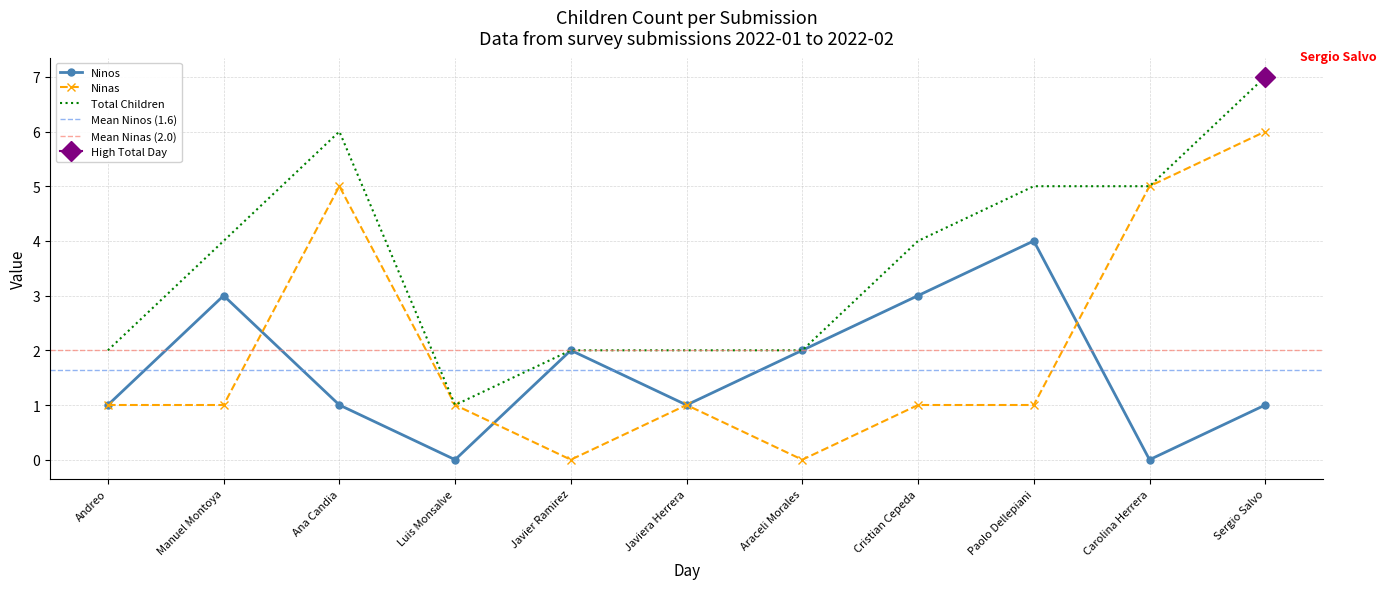

At which label does Total Children reach its peak?

Sergio Salvo